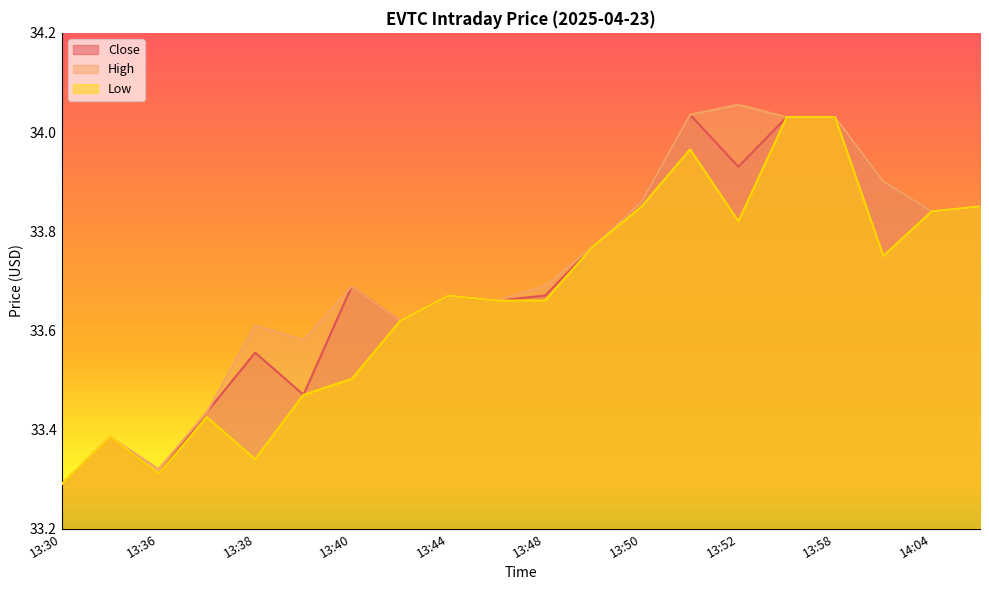

True or false: High has a value of 33.7 at 13:48.

True